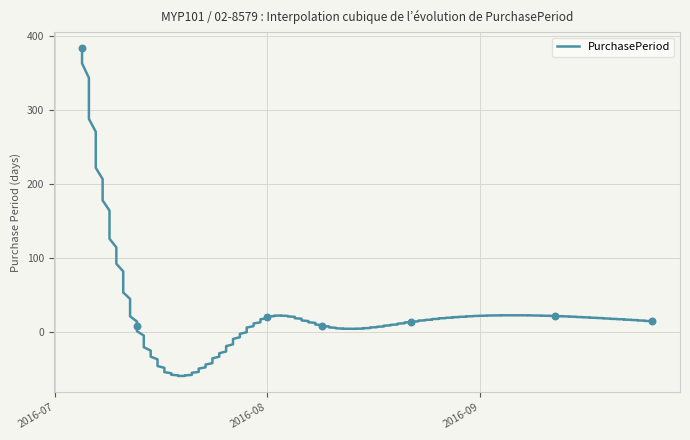

What is the change in value from 2016-08-01 to 2016-08-09?

-11